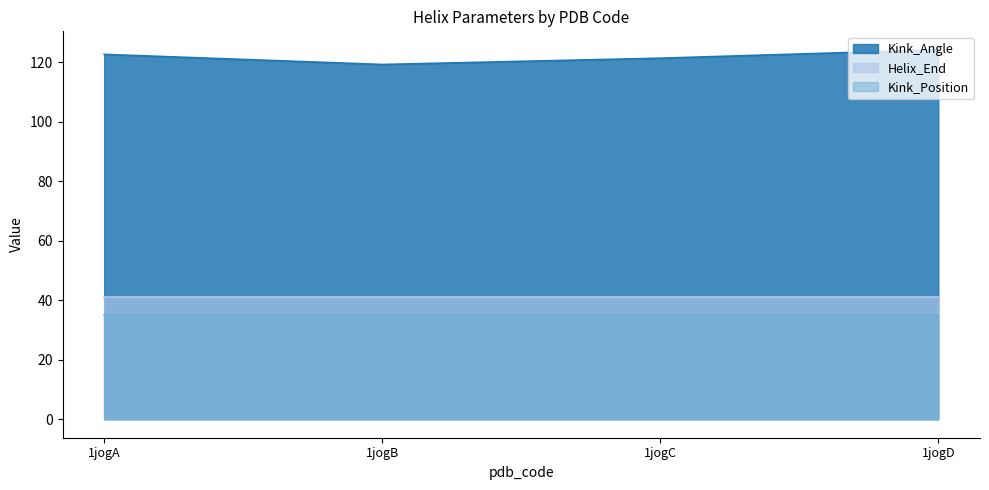

The Kink_Position series shows 35.0 at 1jogA. True or false?

True